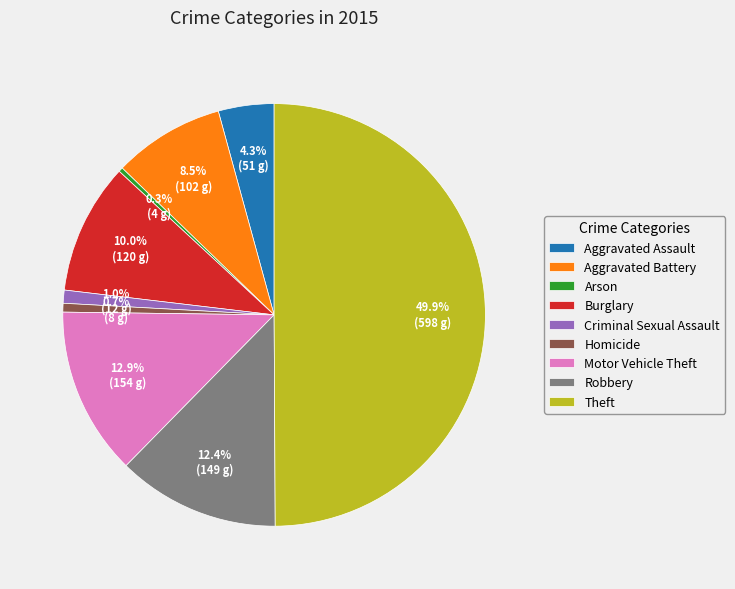

Combined, what portion of the pie is Motor Vehicle Theft and Robbery?

25.3%